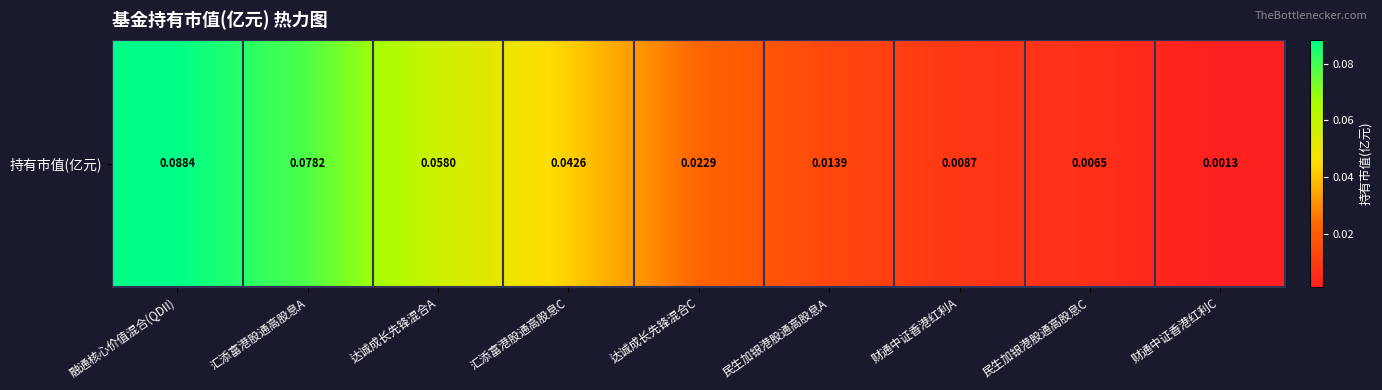

At which label is the value closest to 0?

财通中证香港红利C